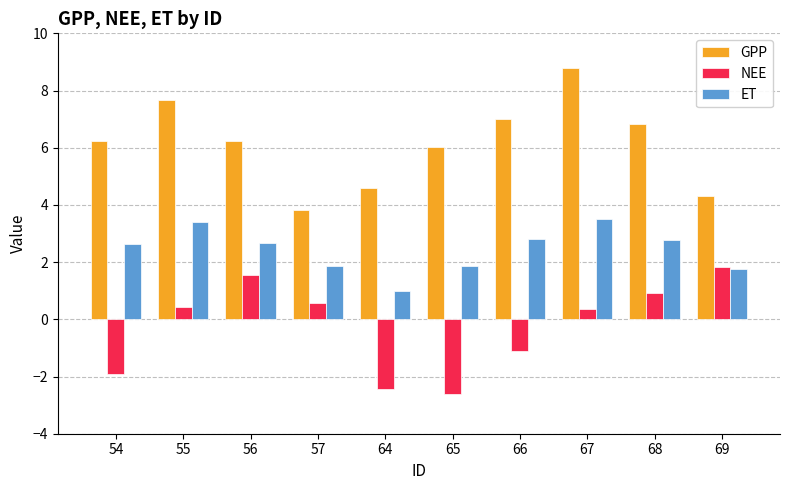

What is the minimum value for ET?

1.0